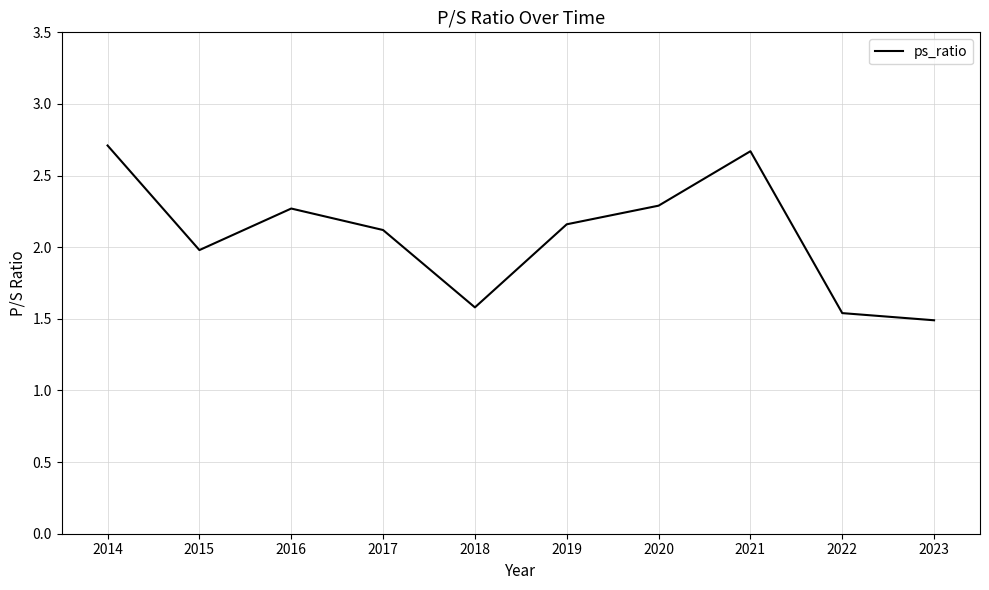

What is the difference between the maximum and minimum values?

1.2